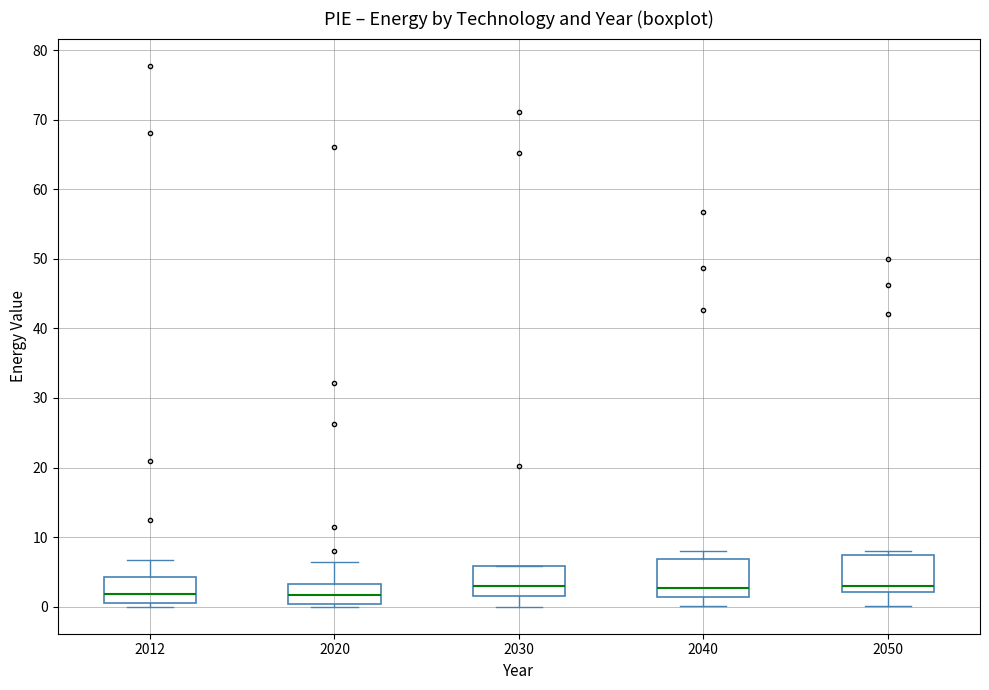

Where is the upper edge of the box at x = 2012 on the y-axis? The values are not printed on the chart, so give them approximately, as read against the axis.

4